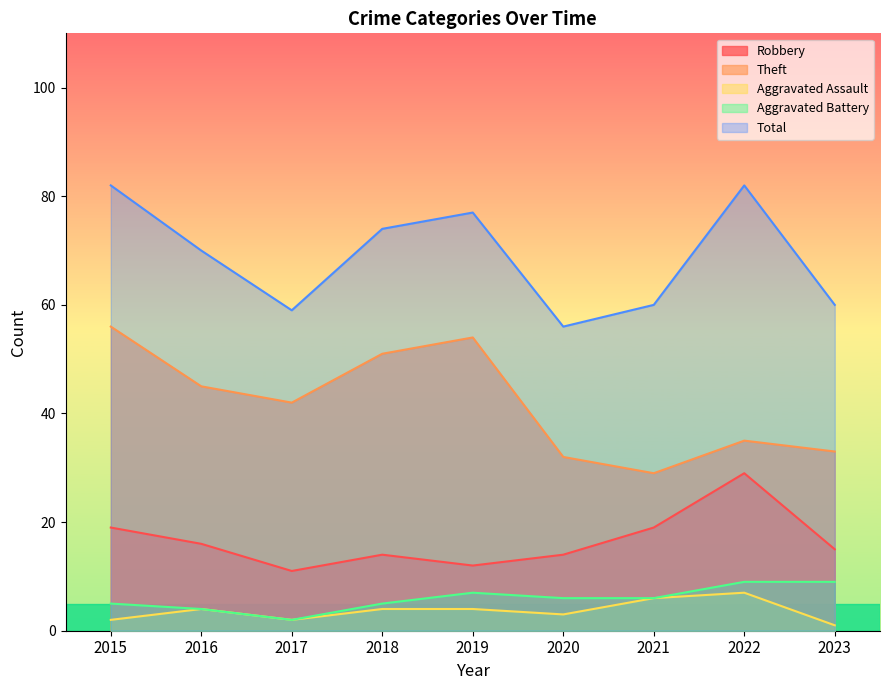

What is the difference between the second highest and second lowest values in the Total series?

23